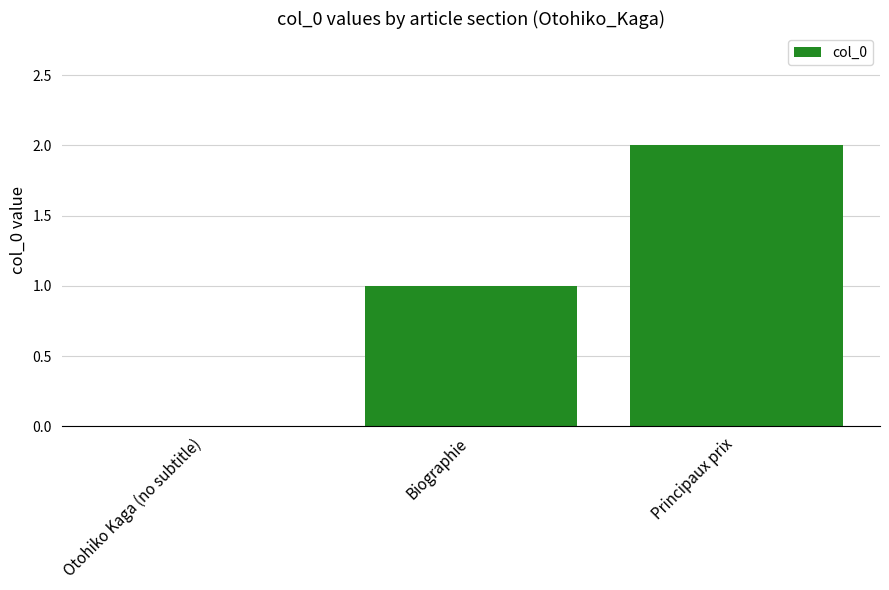

Read the value at Biographie.

1